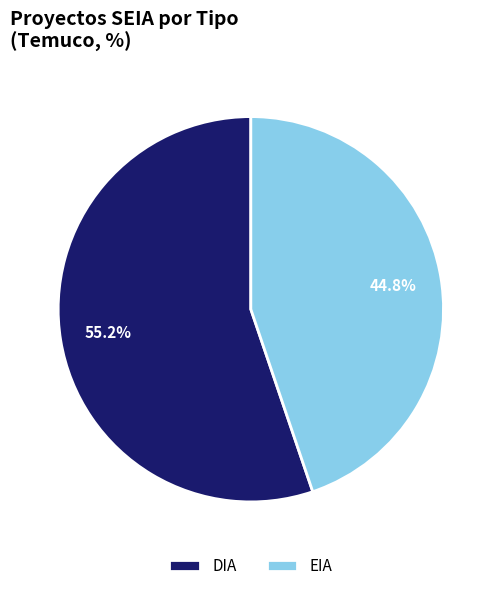

What is the smallest slice in the pie chart?

EIA